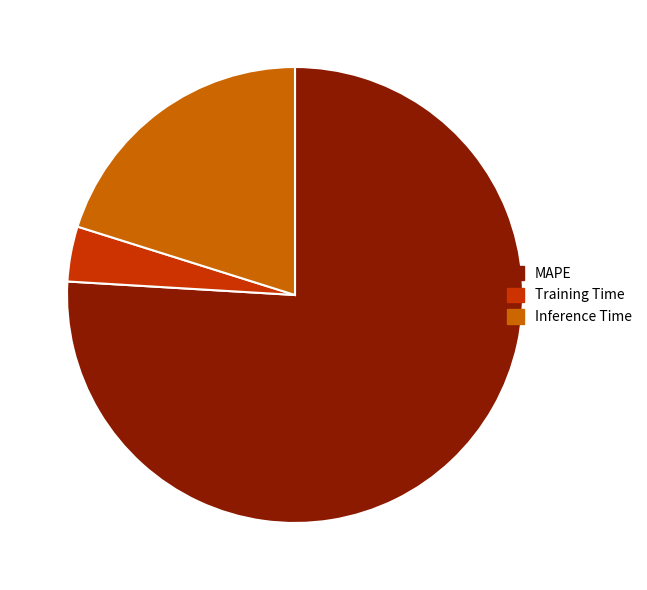

Is there a majority slice in this chart?

Yes